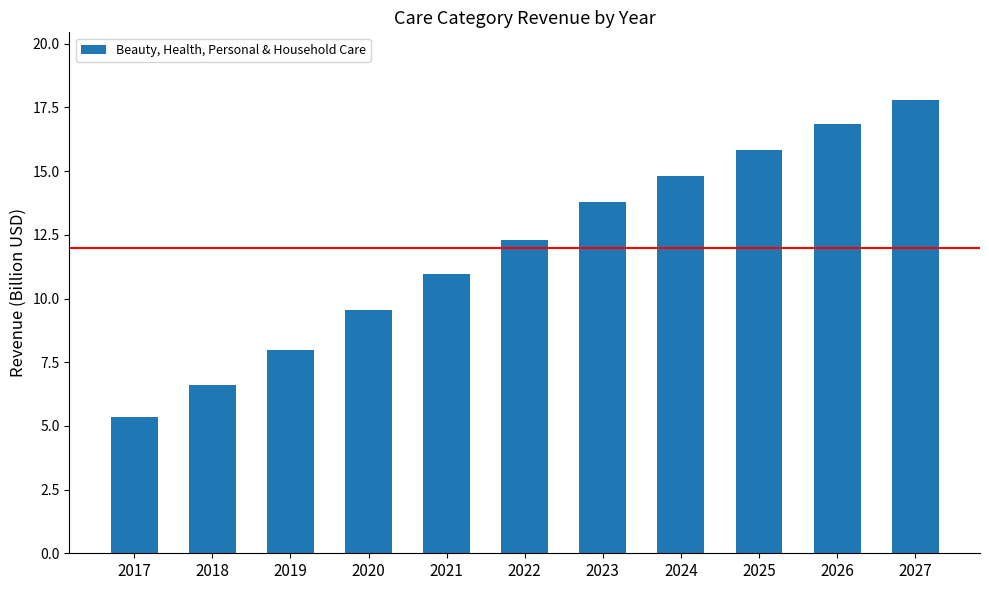

What is the average value?

12.0